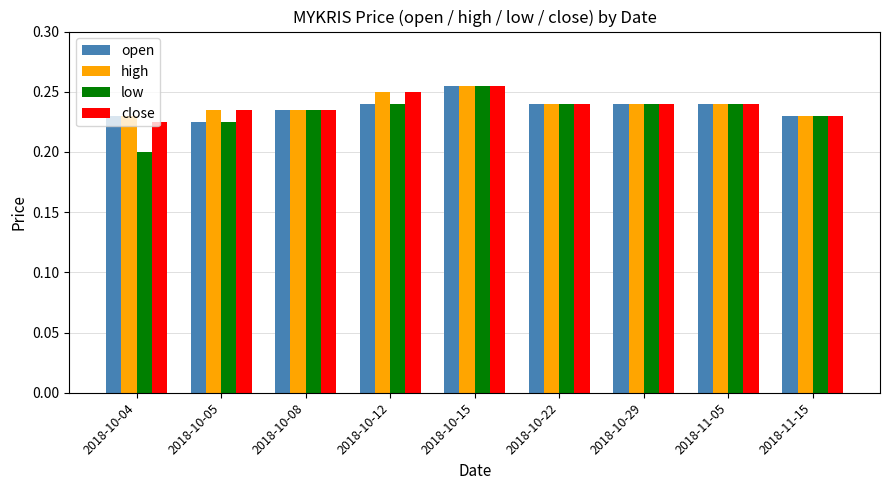

Which category has the highest value in the open series?

2018-10-15